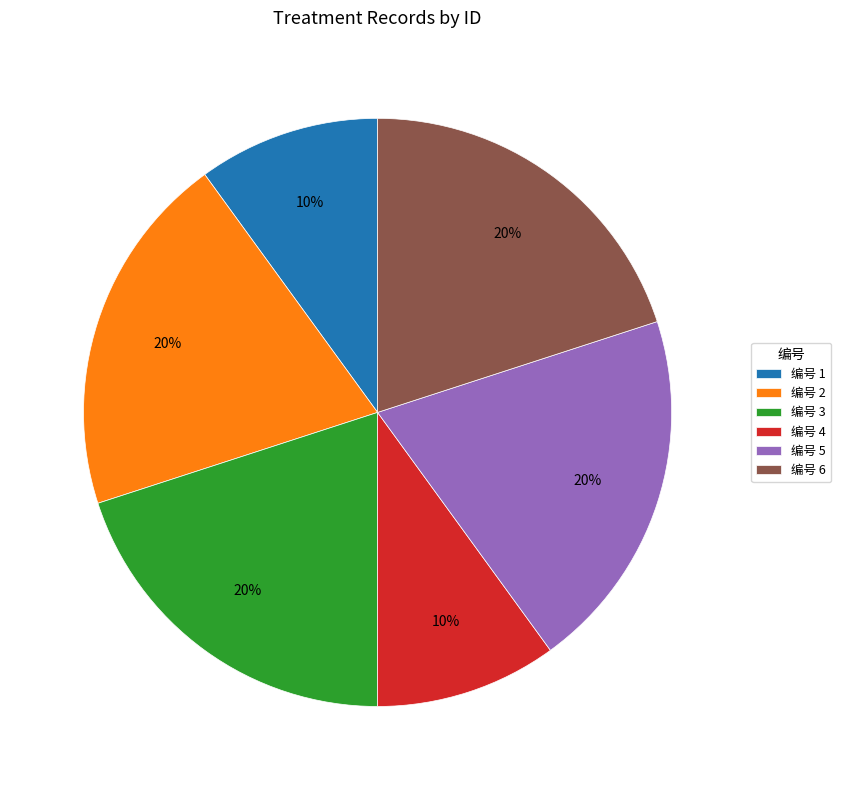

Is there any slice that represents more than half of the pie?

No